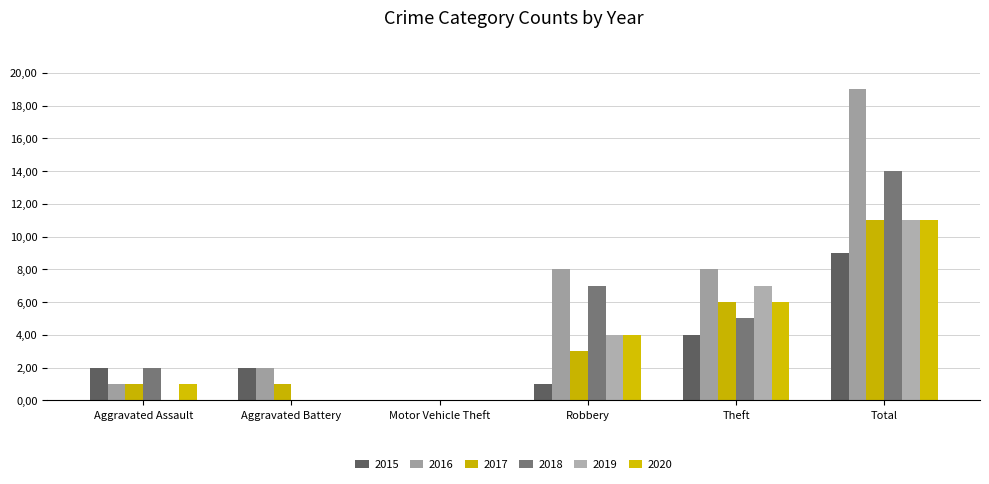

Does the chart contain stacked bars?

No